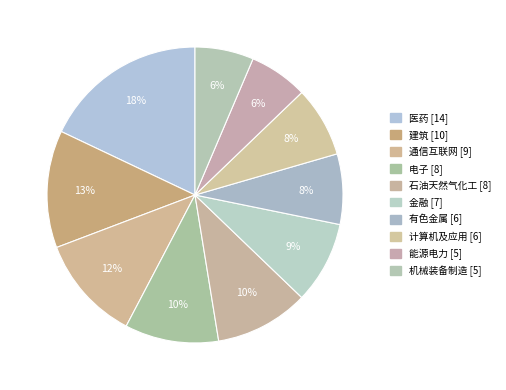

Is the sum of 能源电力 and 机械装备制造 greater than half?

No